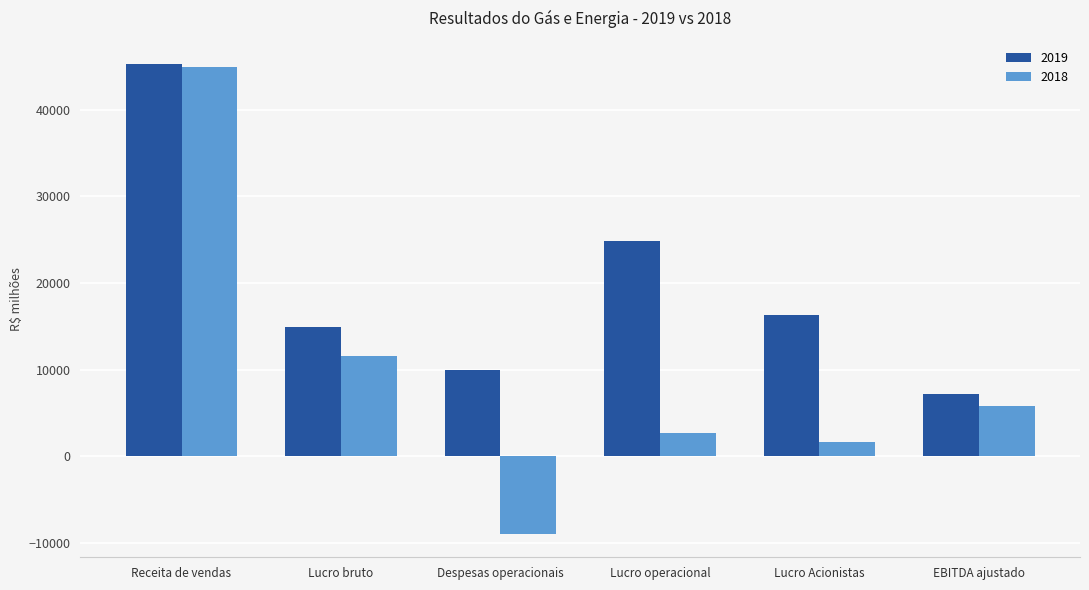

What is the spread (max minus min) of values at Lucro bruto?

3312